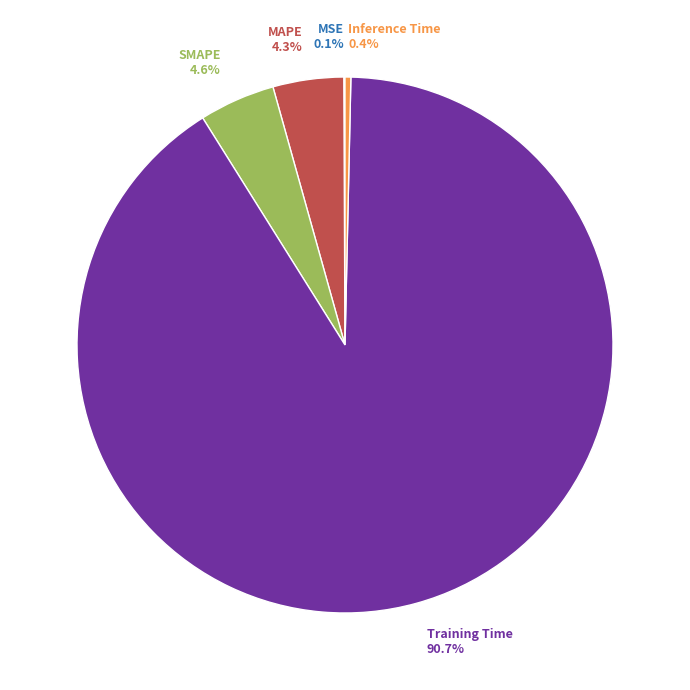

Is there any slice that represents more than half of the pie?

Yes